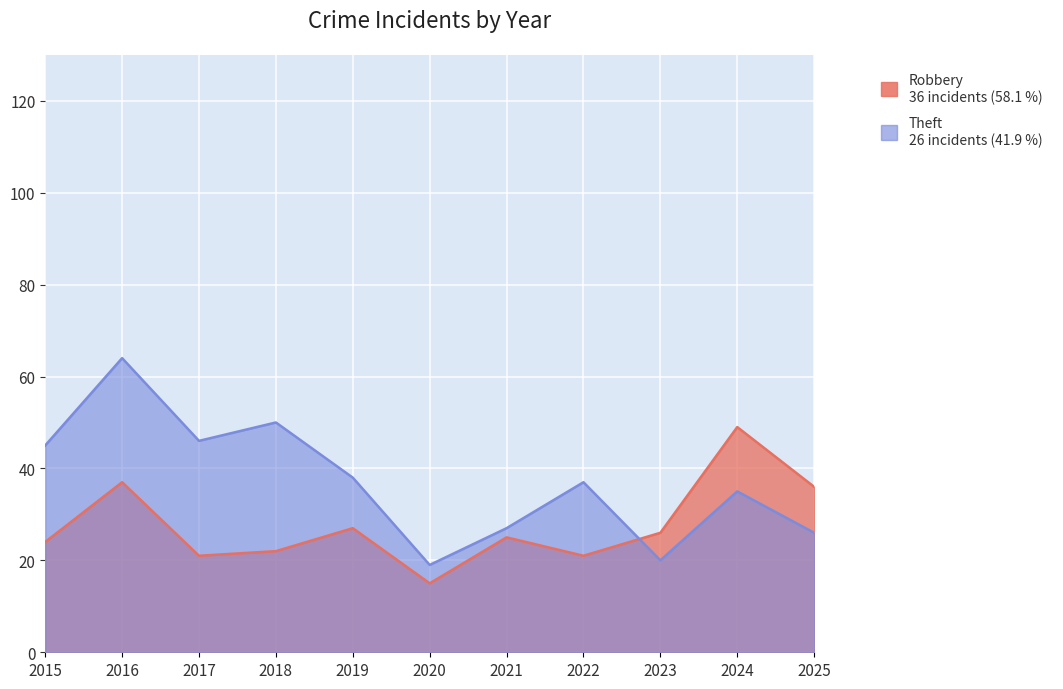

Reading left to right, what are all the values shown in this chart?

Robbery: 2015=24	2016=37	2017=21	2018=22	2019=27	2020=15	2021=25	2022=21	2023=26	2024=49	2025=36
Theft: 2015=45	2016=64	2017=46	2018=50	2019=38	2020=19	2021=27	2022=37	2023=20	2024=35	2025=26